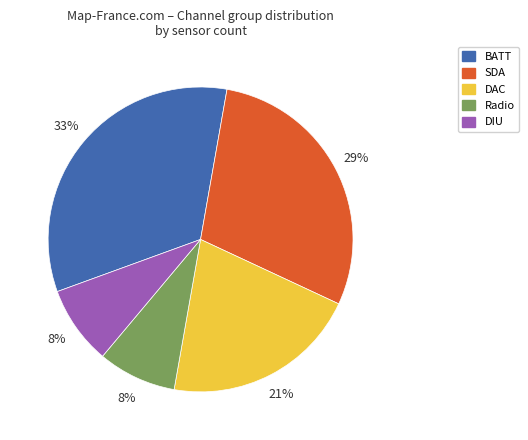

Which category has the biggest portion of the pie?

BATT